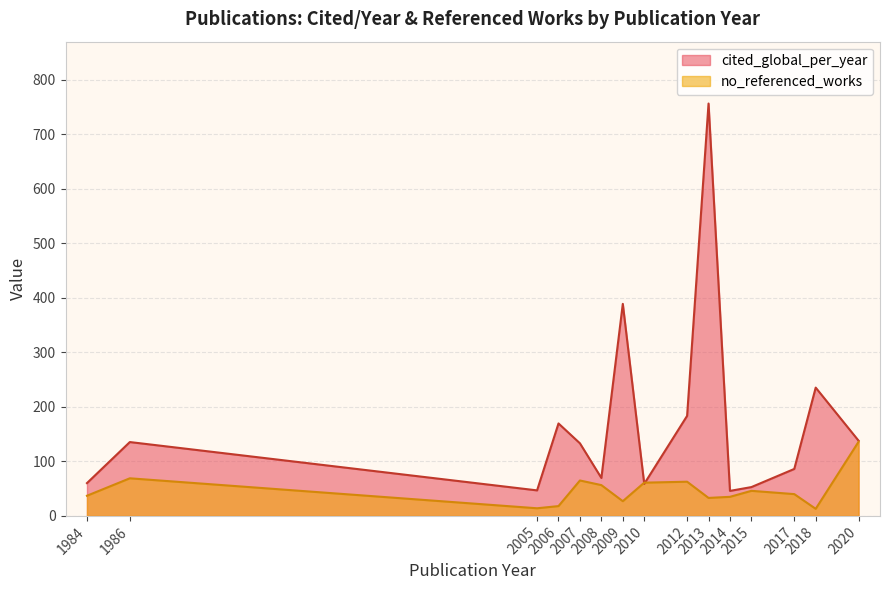

Which series has the largest total across all categories?

cited_global_per_year